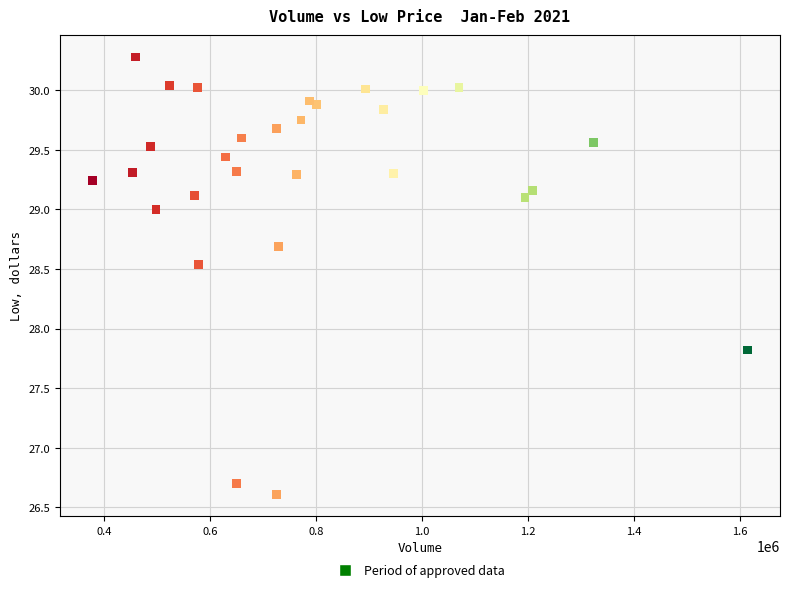

What Y value in the scatter plot is closest to 28?

27.8